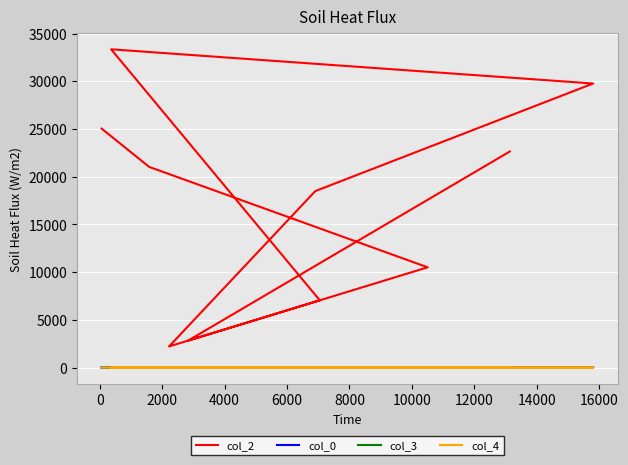

What is the difference between the col_0 values at 4000 and 8000?

0.6